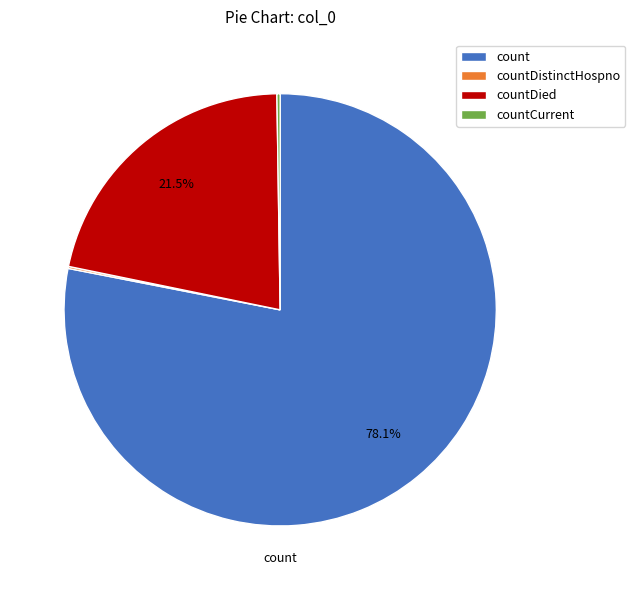

Which slice is the largest?

count